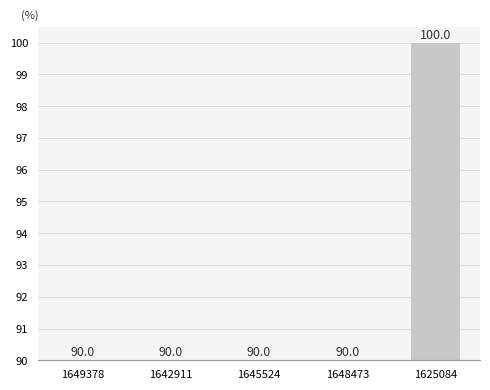

Reading left to right, list all the values displayed in this chart.

1649378=90	1642911=90	1645524=90	1648473=90	1625084=100